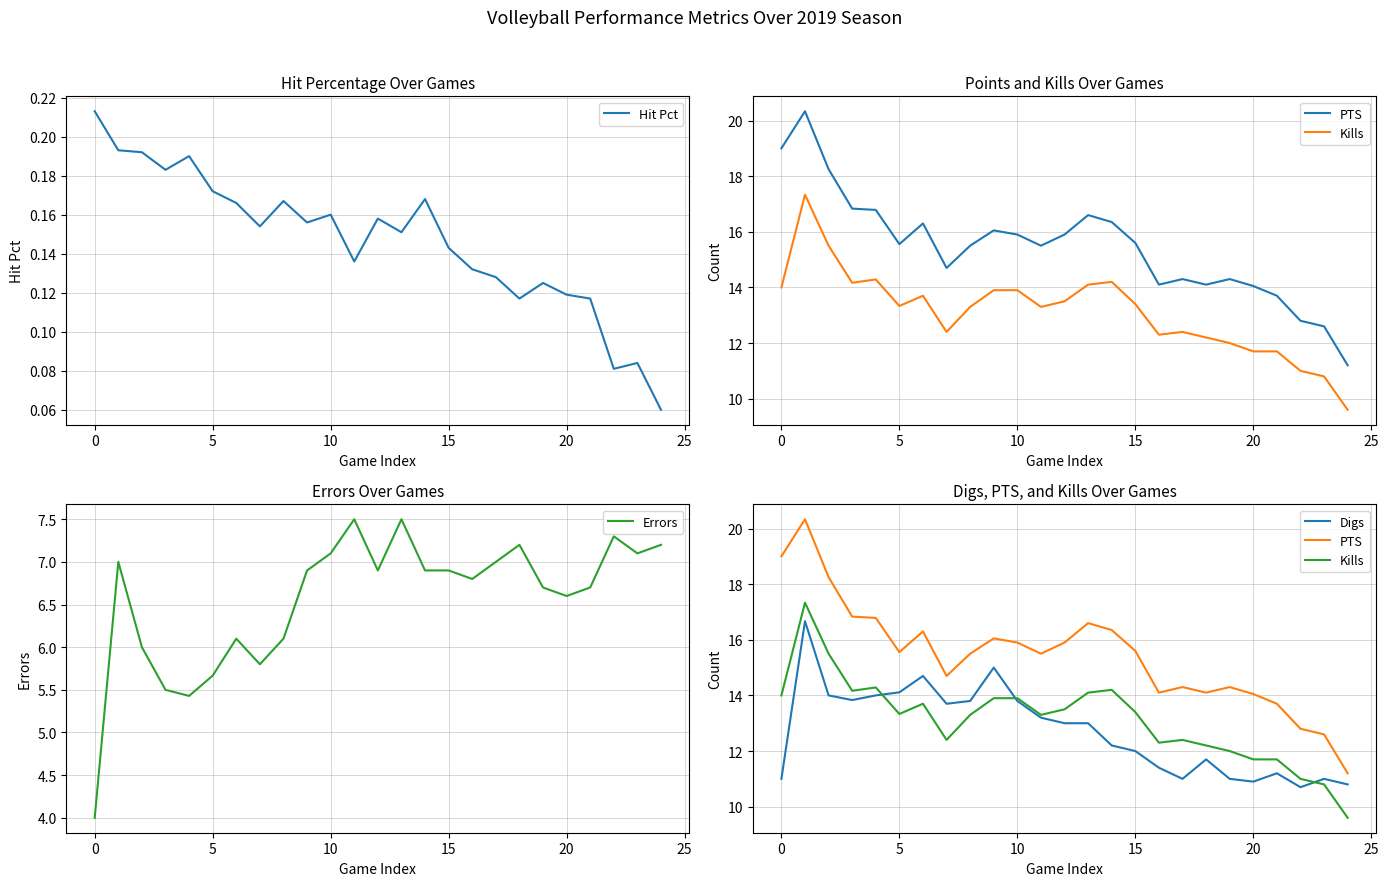

What is the value of the Hit Pct point at the 15th from the left?

0.2